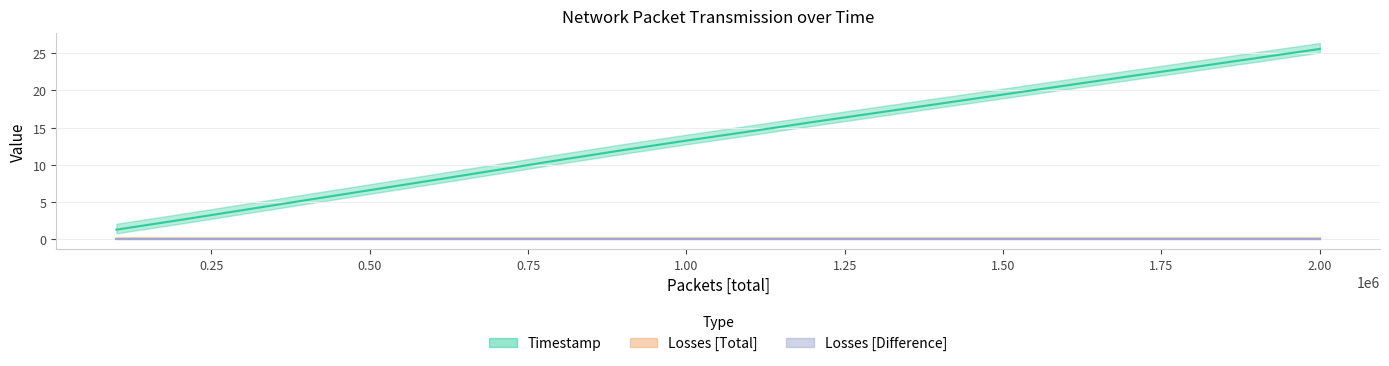

Which has a higher value, 2 or 7?

7